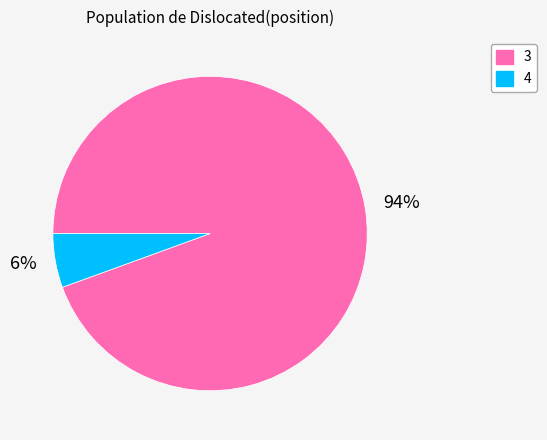

Is the sum of 94% and 6% greater than half?

Yes